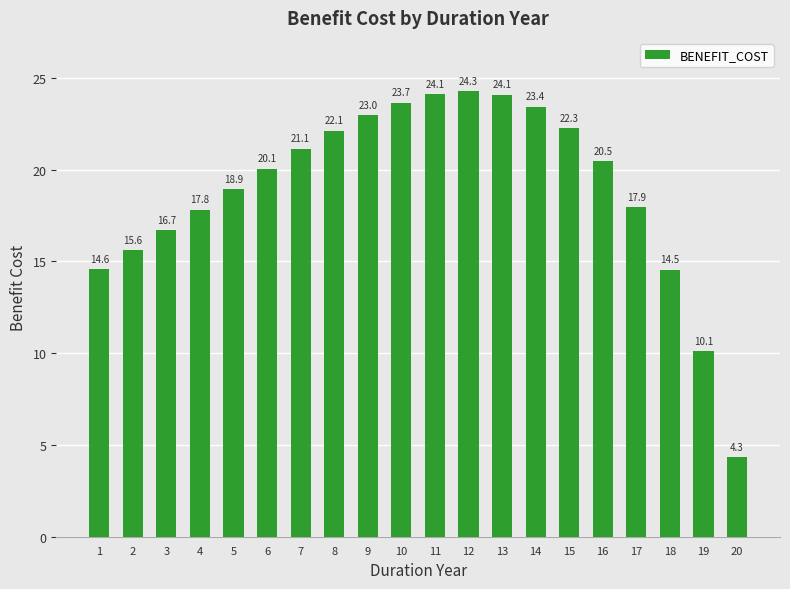

The value at 10 is 23.7. True or false?

True